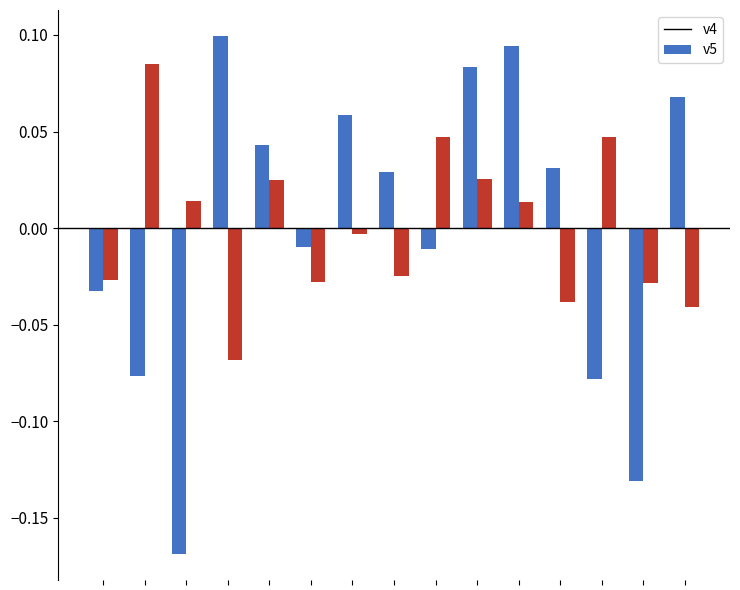

Which series has the largest range (max minus min)?

v4